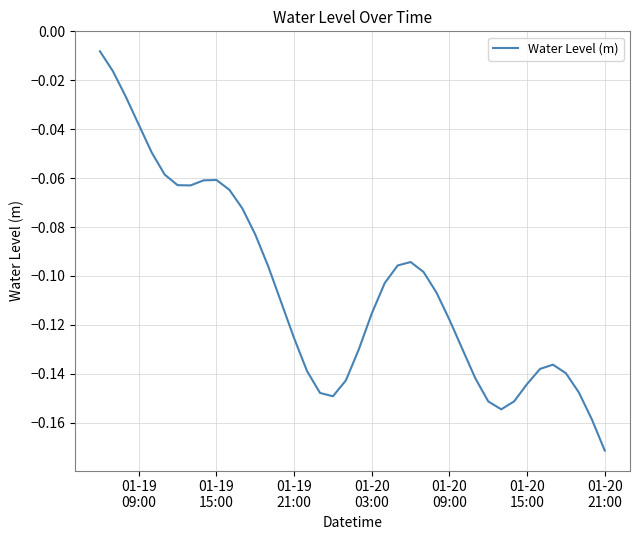

What is the difference between the maximum and minimum values?

0.2